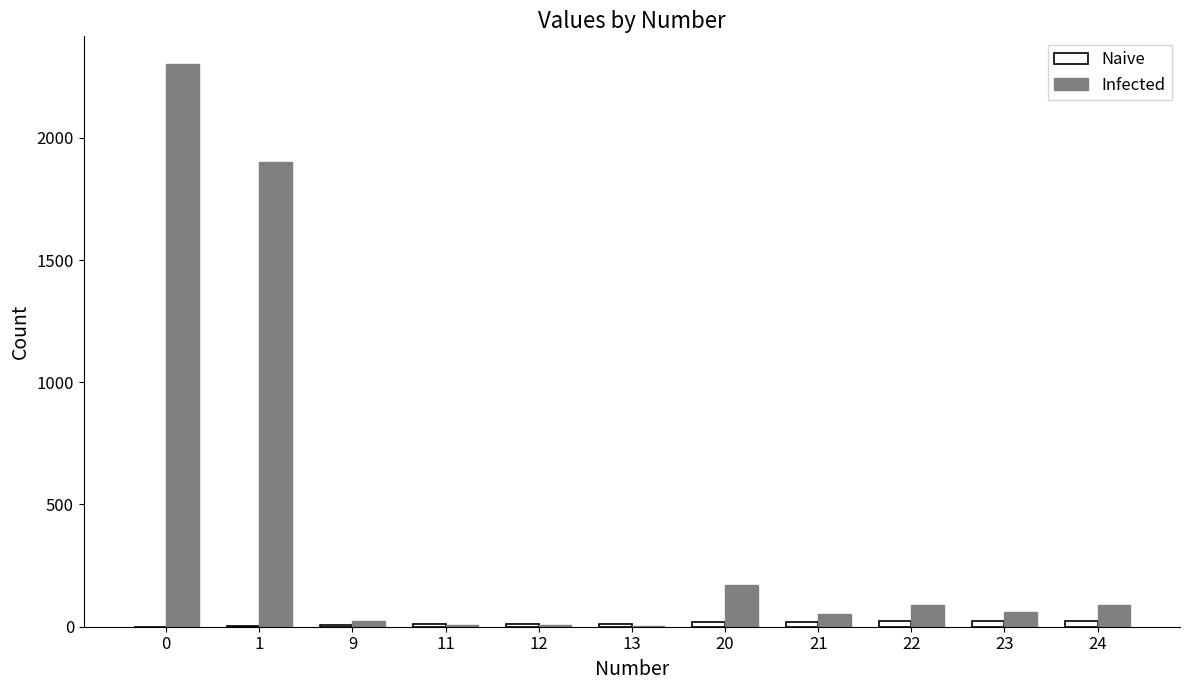

What is the sum of all Infected values?

4704